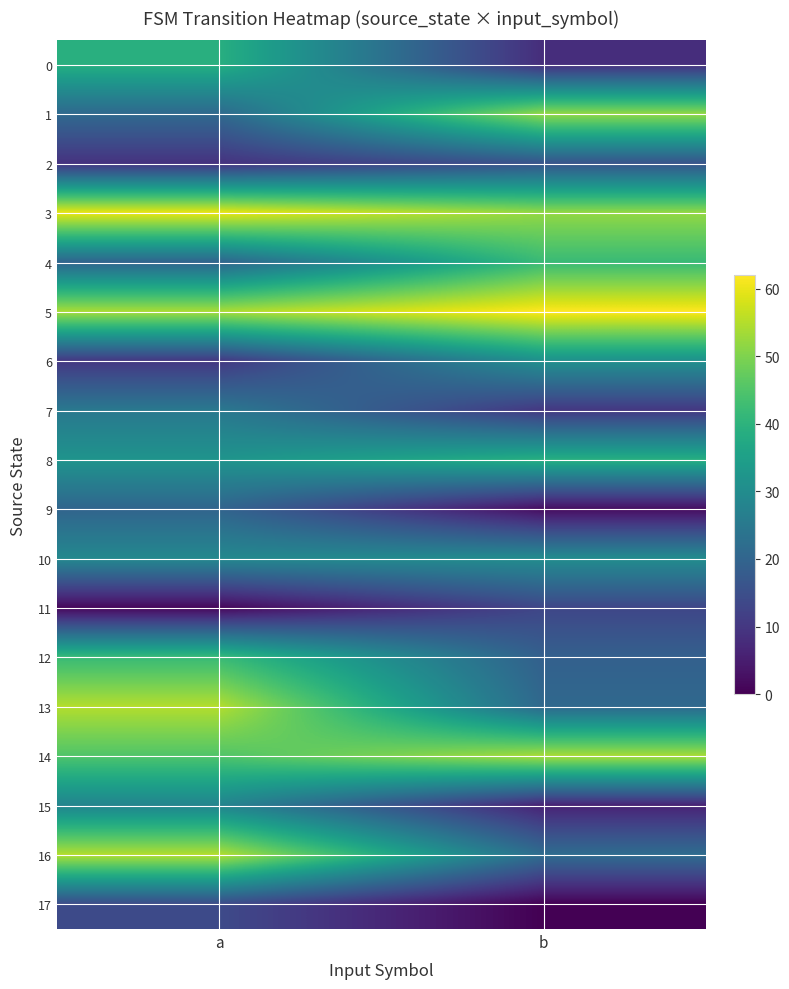

How many data points does each series have?

2